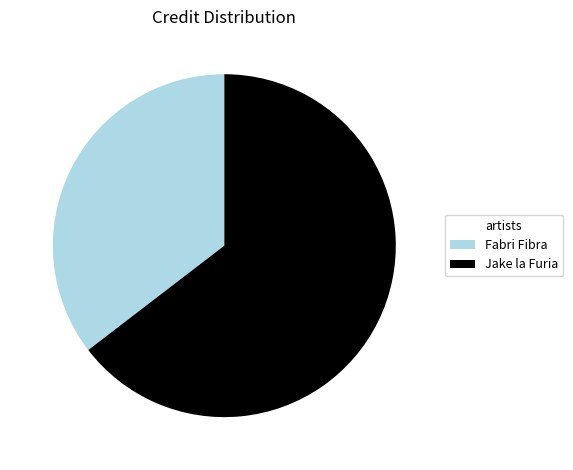

How many slices are in this pie chart?

2